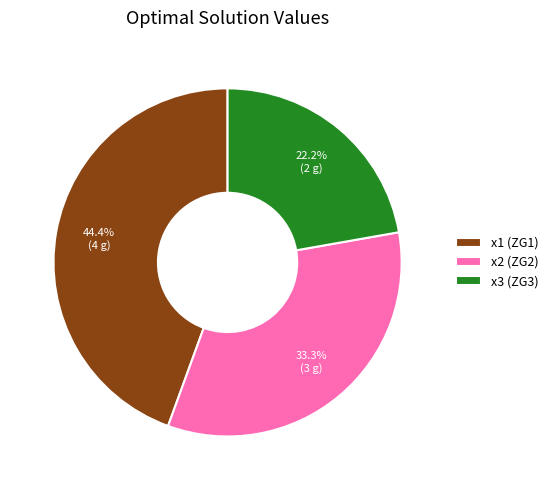

To the nearest percent, what is the average slice percentage?

33%